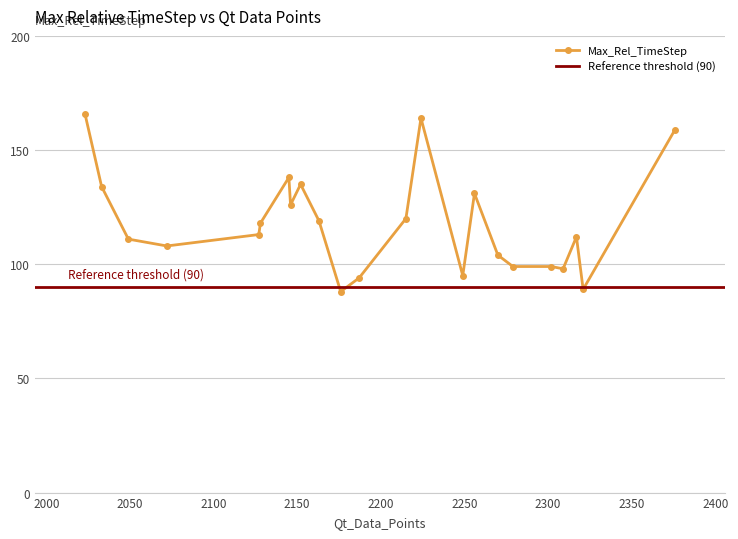

Which category has the lowest value across all series?

2176